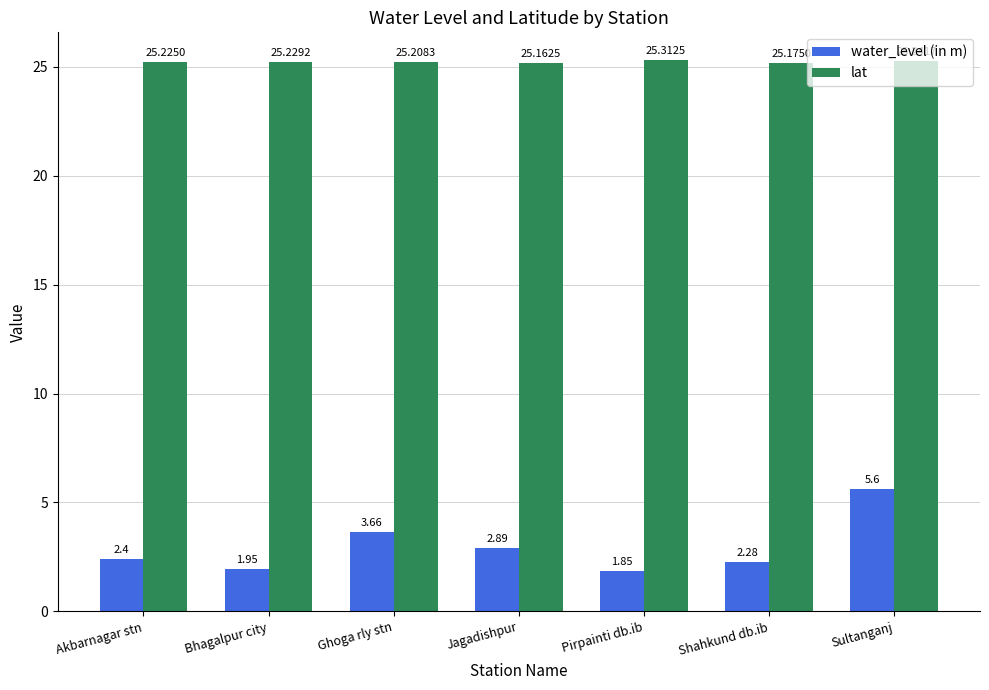

Are the bars horizontal?

No